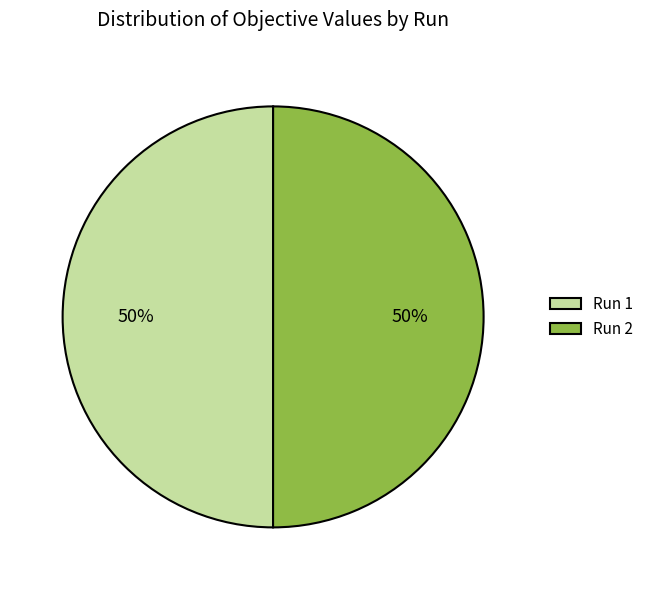

To the nearest percent, what percentage of the pie is Run 1?

50%